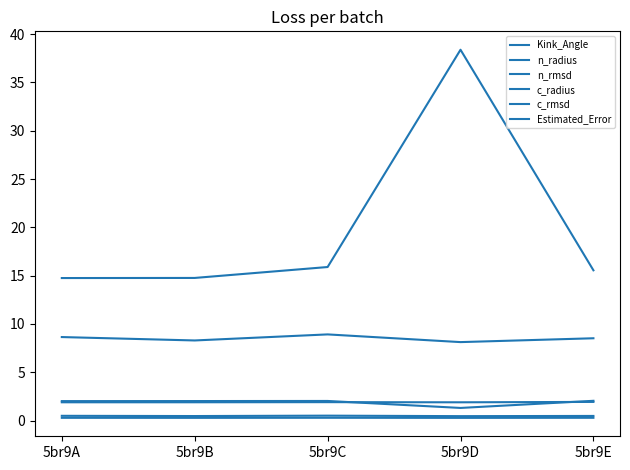

What is the maximum value shown in the chart?

38.4